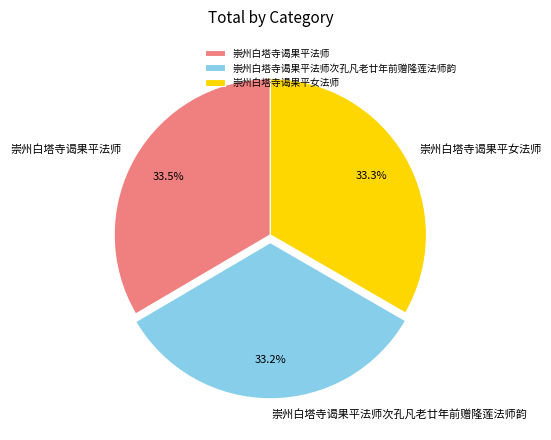

Is there any slice that represents more than half of the pie?

No